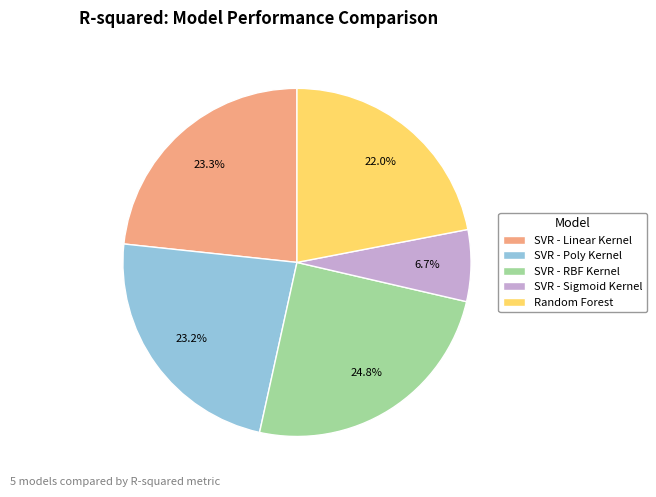

What is the largest slice in the pie chart?

SVR - RBF Kernel